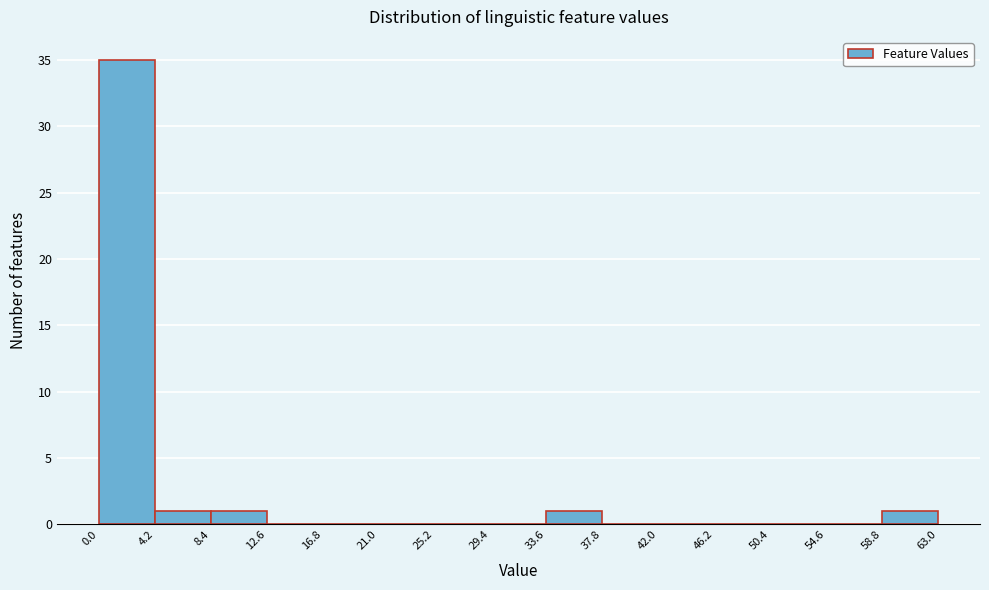

Reading left to right, transcribe this chart: for each bar, give the range it covers on the x-axis and its height. The values are not printed on the chart, so give them approximately, as read against the axis.

0.0 to 4.2: 35
4.2 to 8.4: 1
8.4 to 12.6: 1
12.6 to 16.8: 0
16.8 to 21.0: 0
21.0 to 25.2: 0
25.2 to 29.4: 0
29.4 to 33.6: 0
33.6 to 37.8: 1
37.8 to 42.0: 0
42.0 to 46.2: 0
46.2 to 50.4: 0
50.4 to 54.6: 0
54.6 to 58.8: 0
58.8 to 63.0: 1